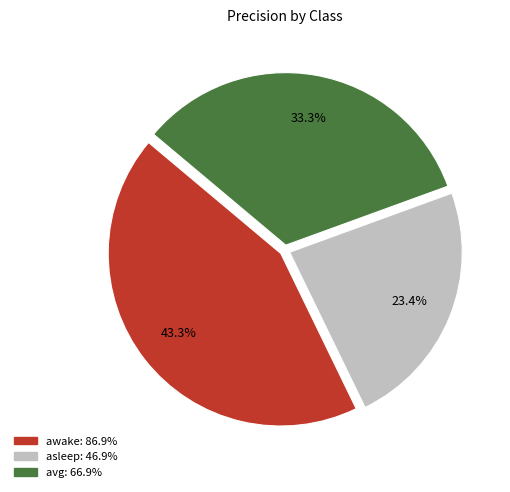

What percentage is the asleep slice, to the nearest percent?

23%